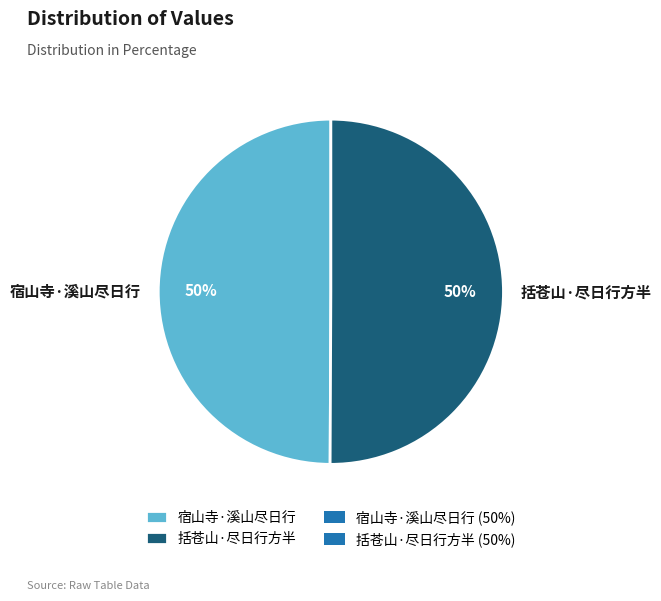

To the nearest percent, what percentage of the pie is 括苍山·尽日行方半?

50%